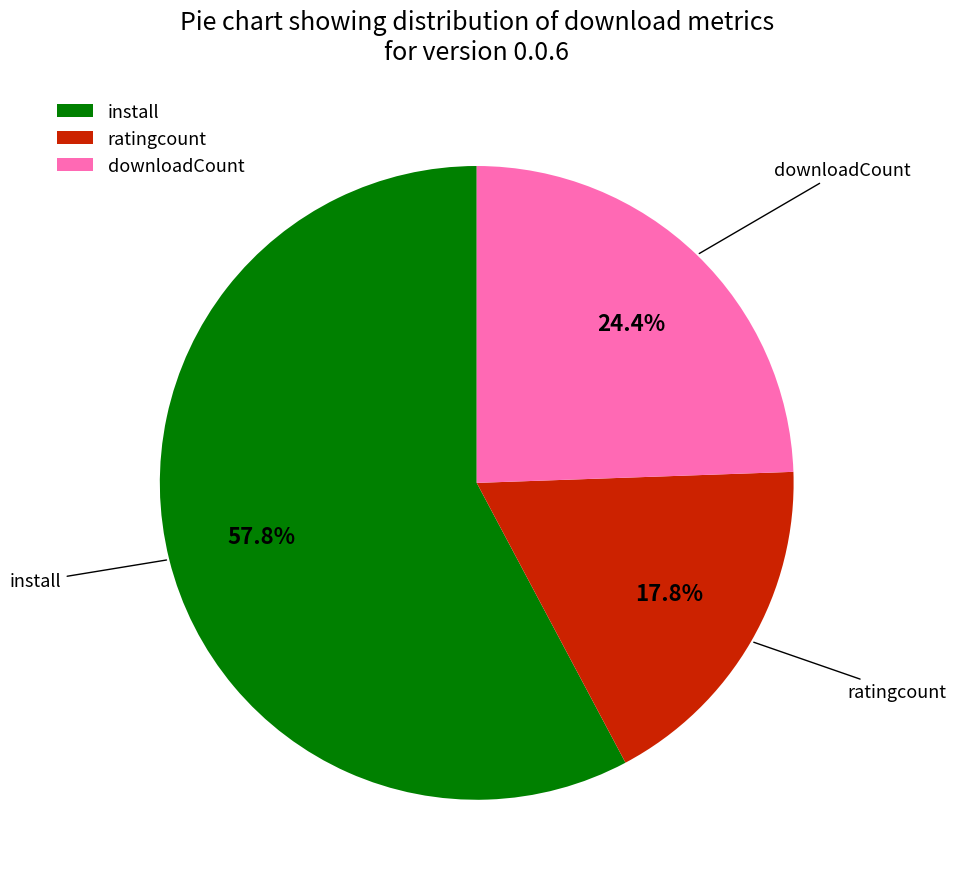

Which slice is the largest?

install